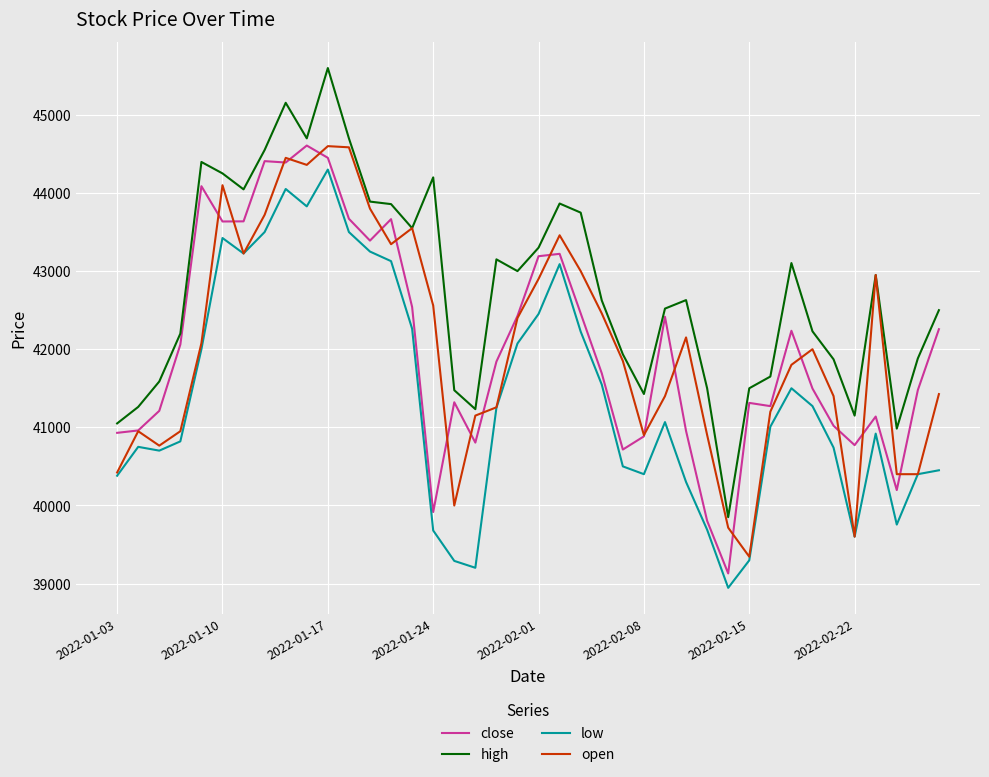

What are all the series names shown in the legend?

close, high, low, open